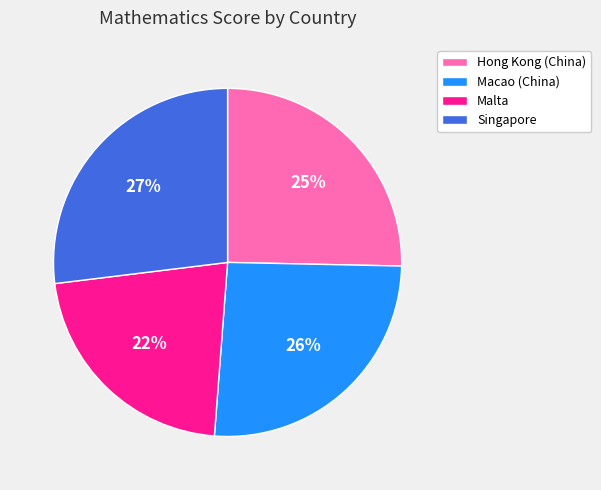

How many slices are in this pie chart?

4